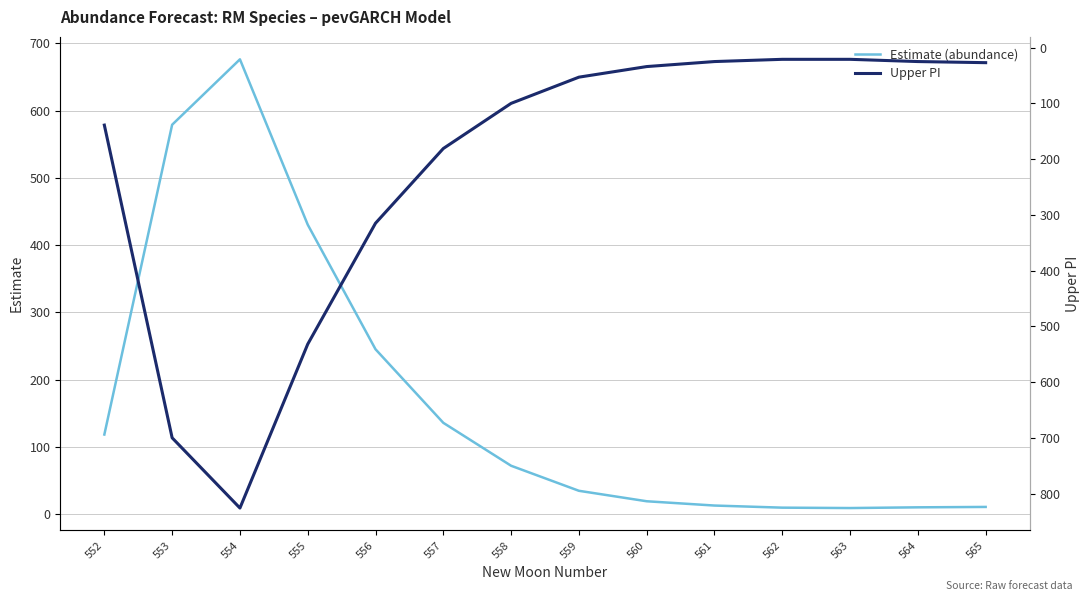

Where is Estimate (abundance) nearest to the value 342?

555